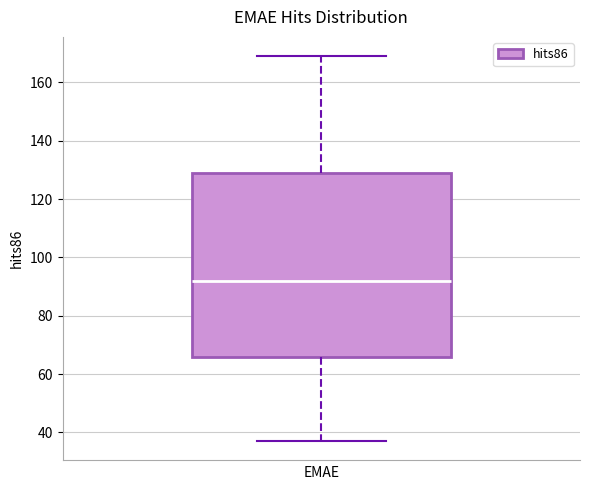

Read this box plot against the y-axis: the position of the median line, the range covered by the box, and the ends of both whiskers. The values are not printed on the chart, so give them approximately, as read against the axis.

median 92, box 66 to 130, whiskers 38 to 170